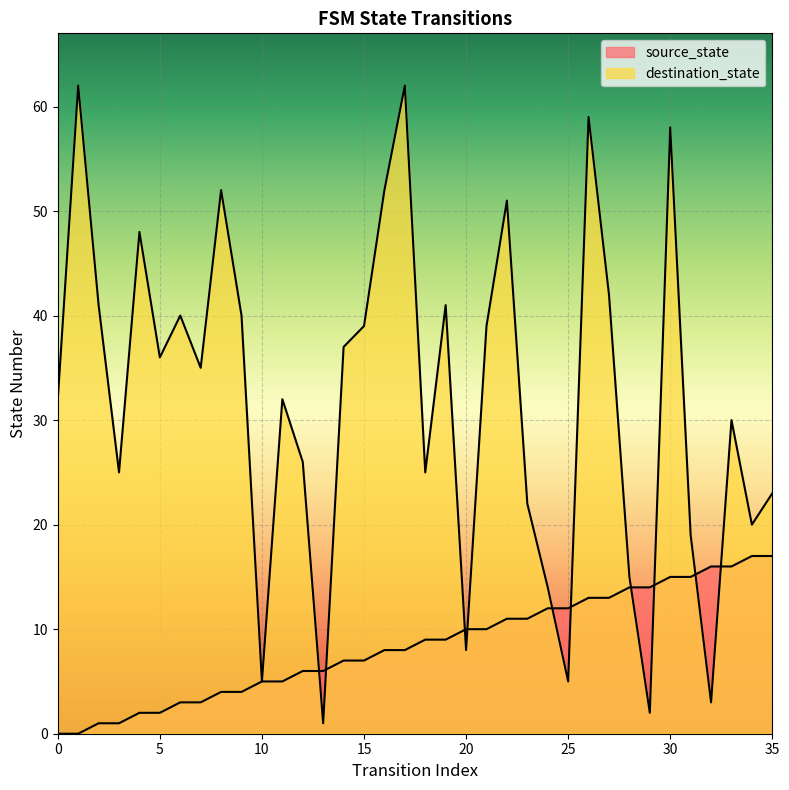

Which category has the lowest value in the destination_state series?

13